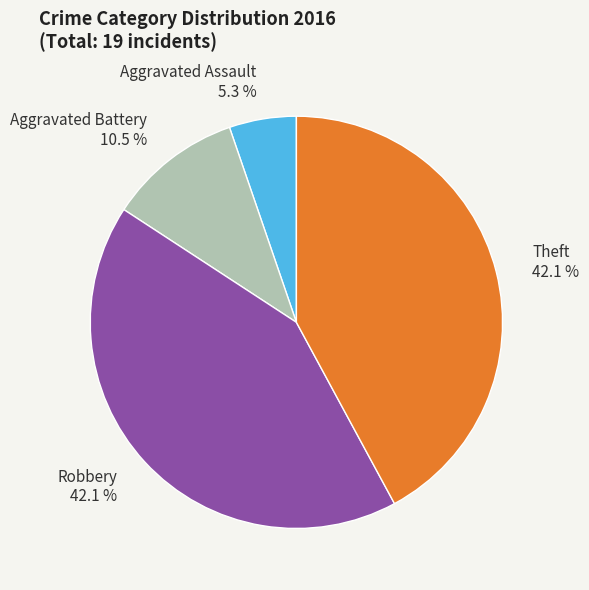

To the nearest percent, what is the combined percentage of Theft and Aggravated Assault?

47%